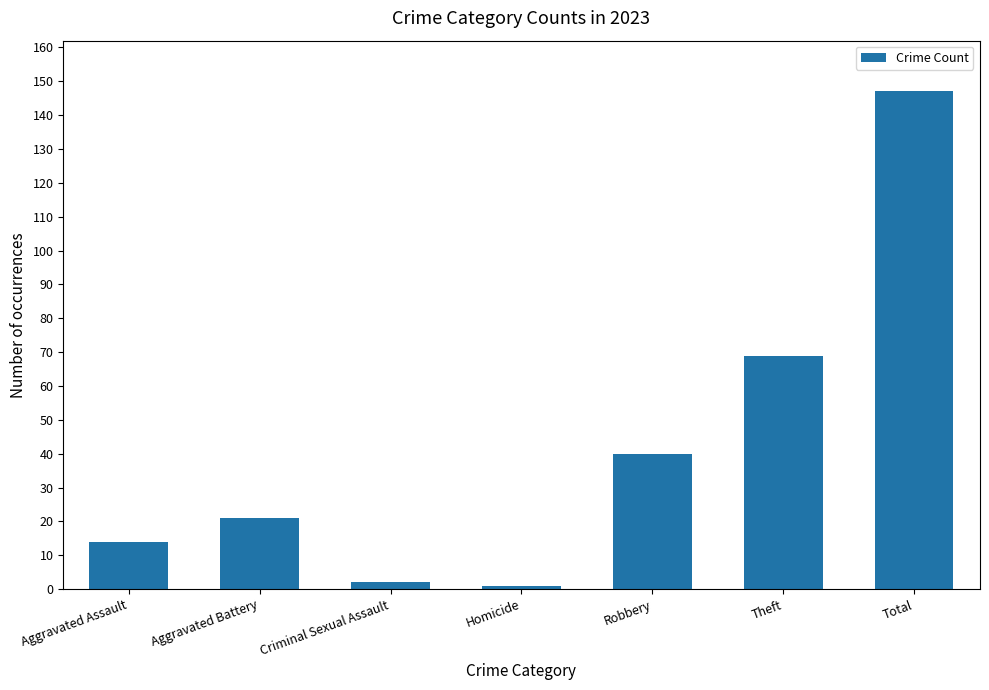

At which category does the chart reach its peak across all series?

Total